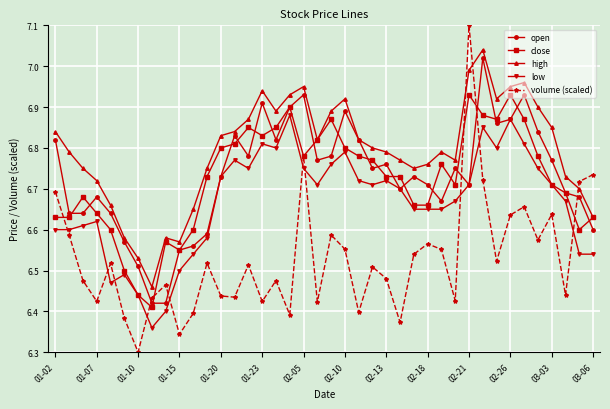

True or false: volume (scaled) has more than 1 points higher than both neighbors.

True